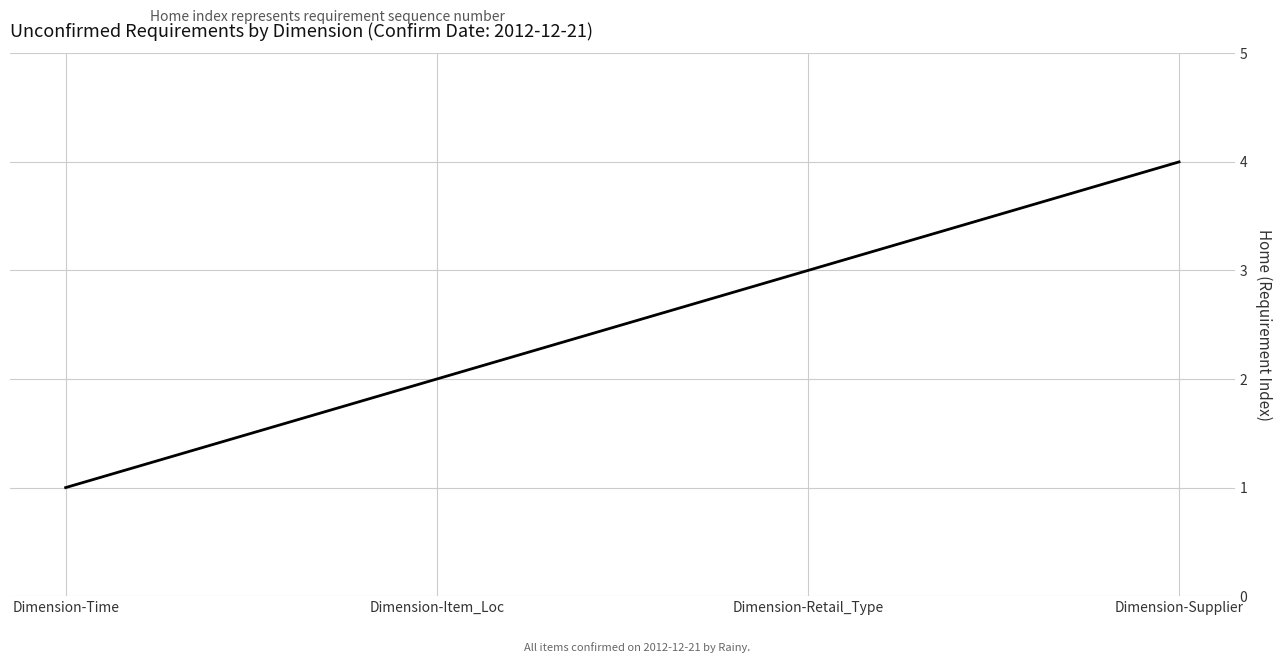

What is the sum of all values?

10